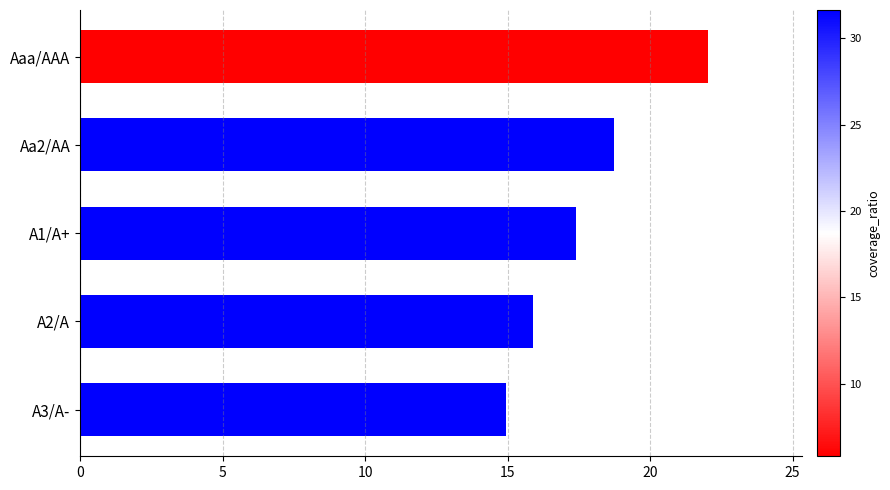

The chart shows a value of 18.7 at Aa2/AA. True or false?

True